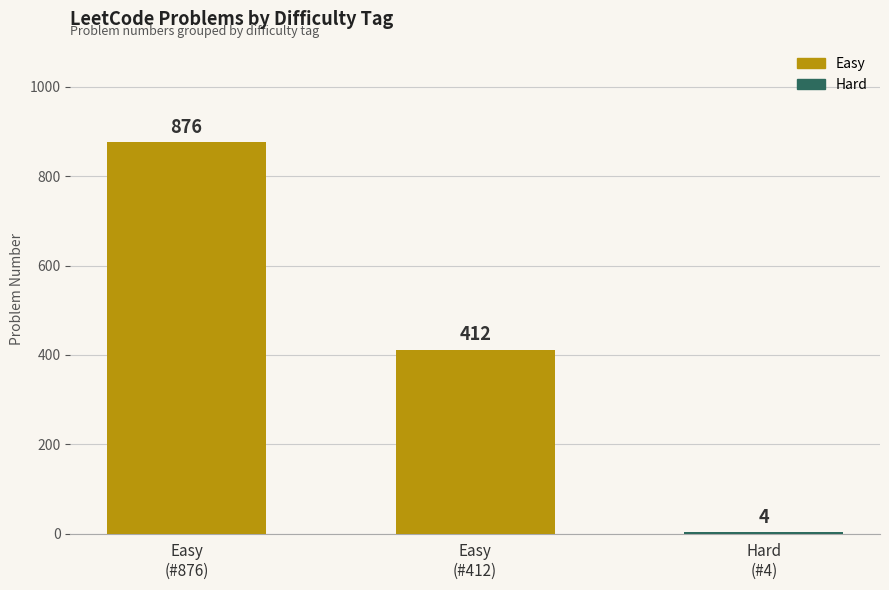

Approximately how many times larger is the value at Easy
(#412) compared to Hard
(#4)?

103.0